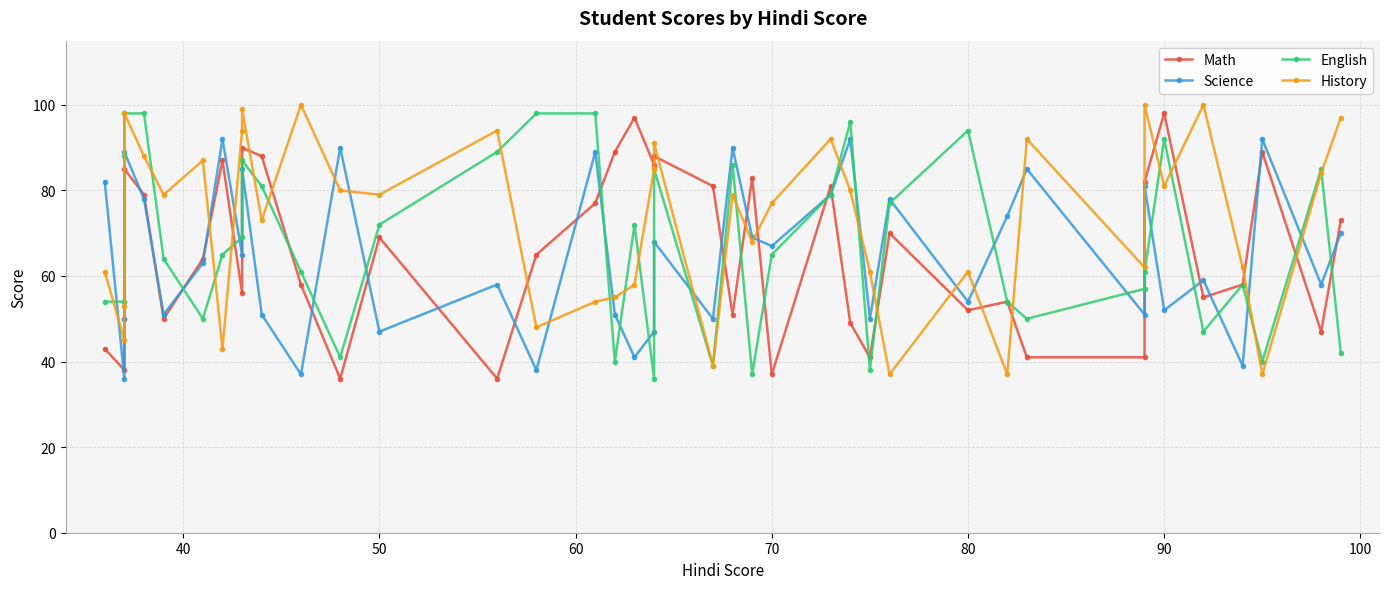

Which series ends up on top after the final intersection of Math and History?

History